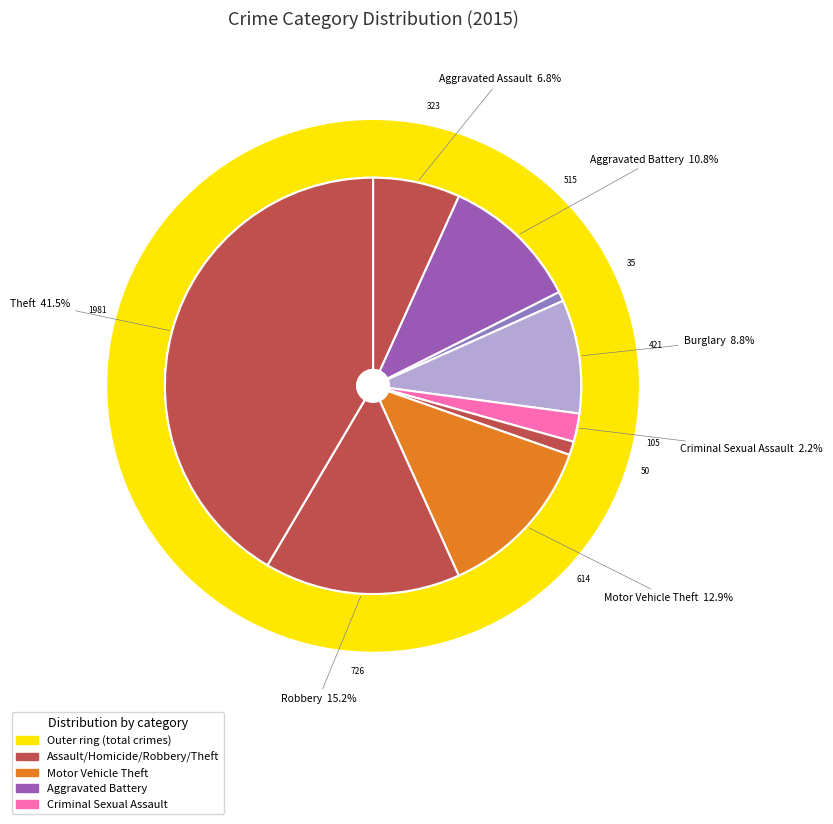

Is Criminal Sexual Assault the majority of the pie?

No